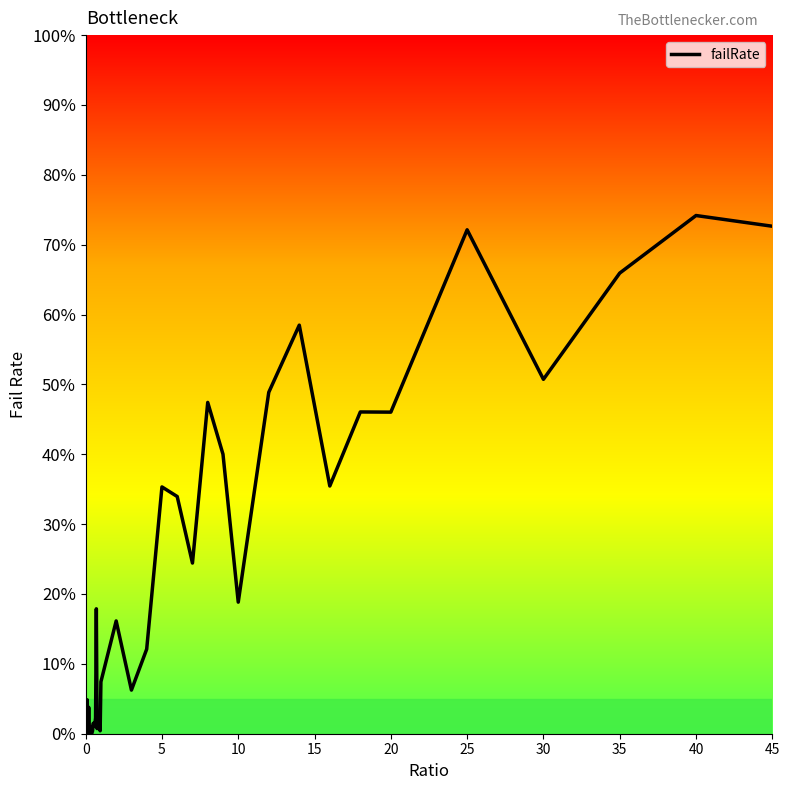

What is the maximum value shown in the chart?

74.2